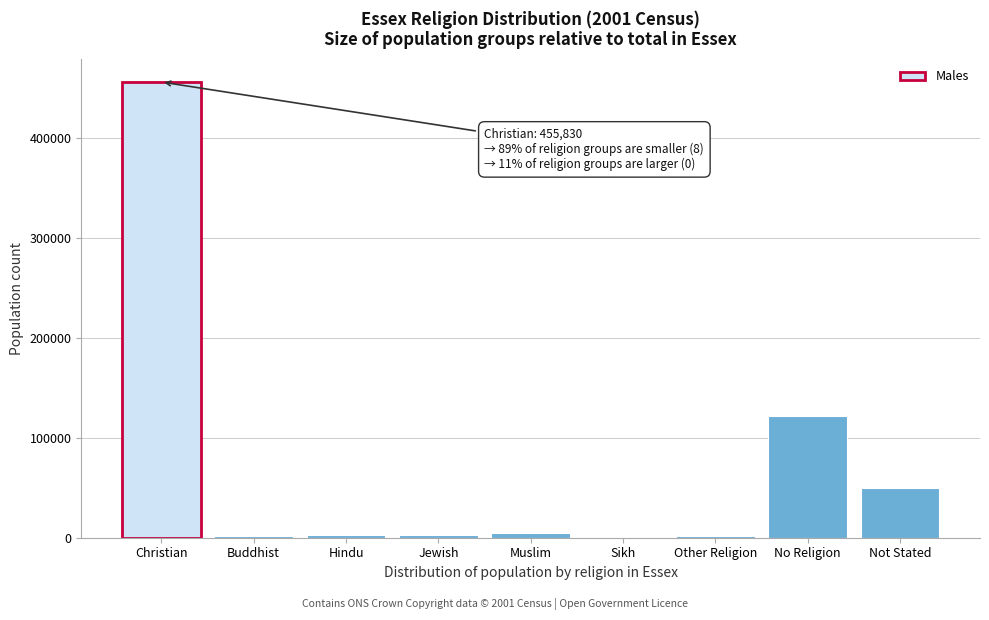

Which label corresponds to the largest value in the chart?

Christian